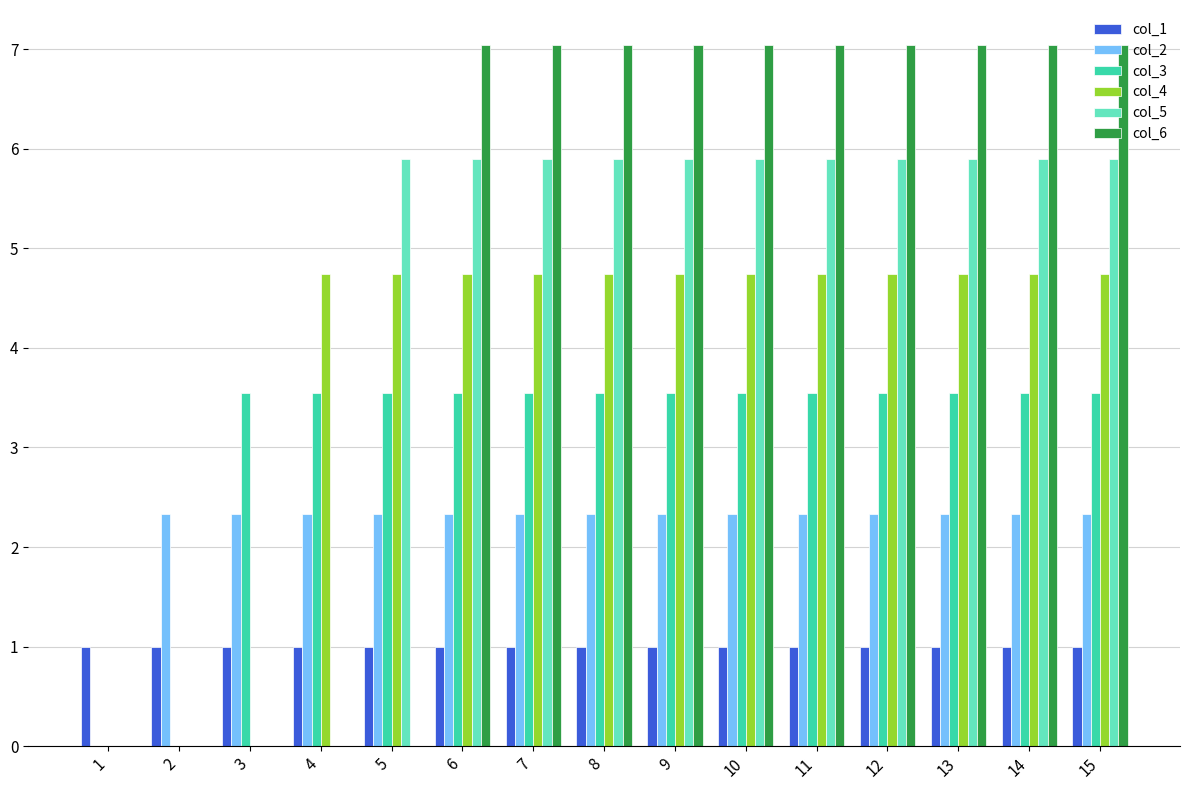

Which series has the largest total across all categories?

col_6